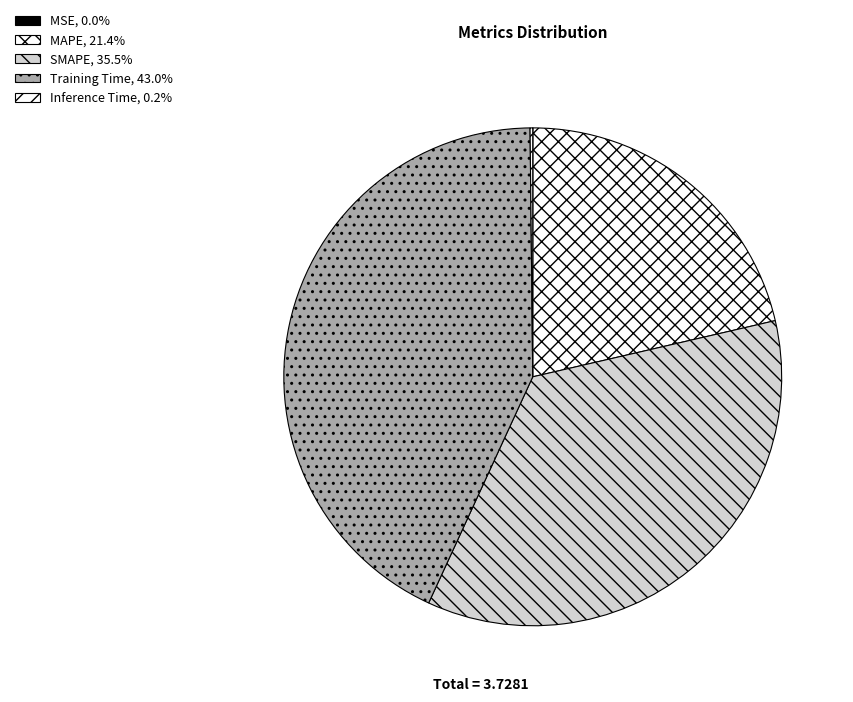

What percentage is the SMAPE slice, to the nearest percent?

35%